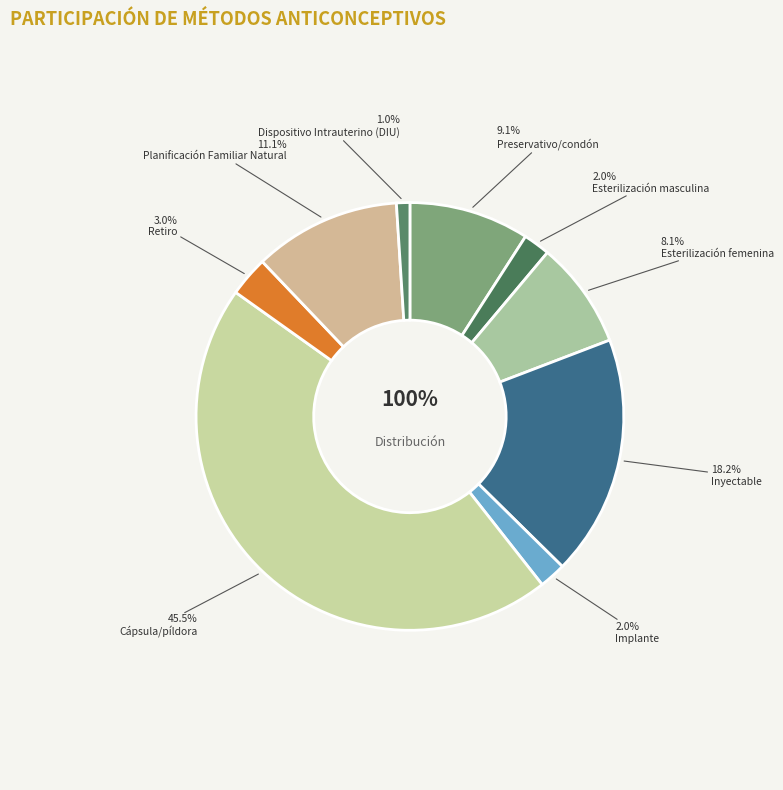

How many slices are in this pie chart?

9